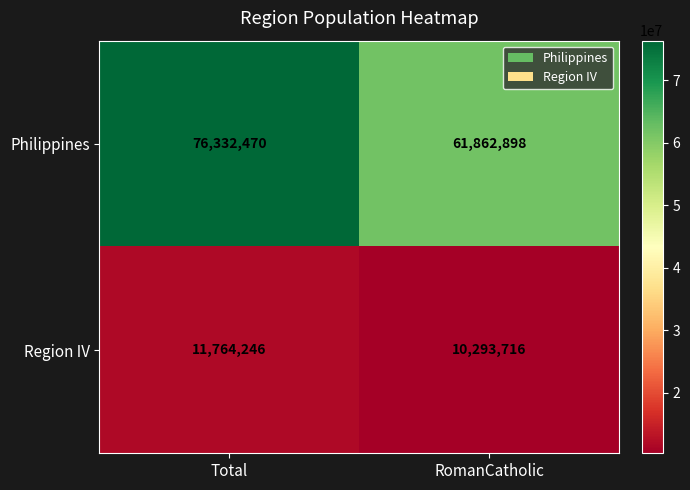

List the series in order of their overall mean, highest first.

Philippines, Region IV